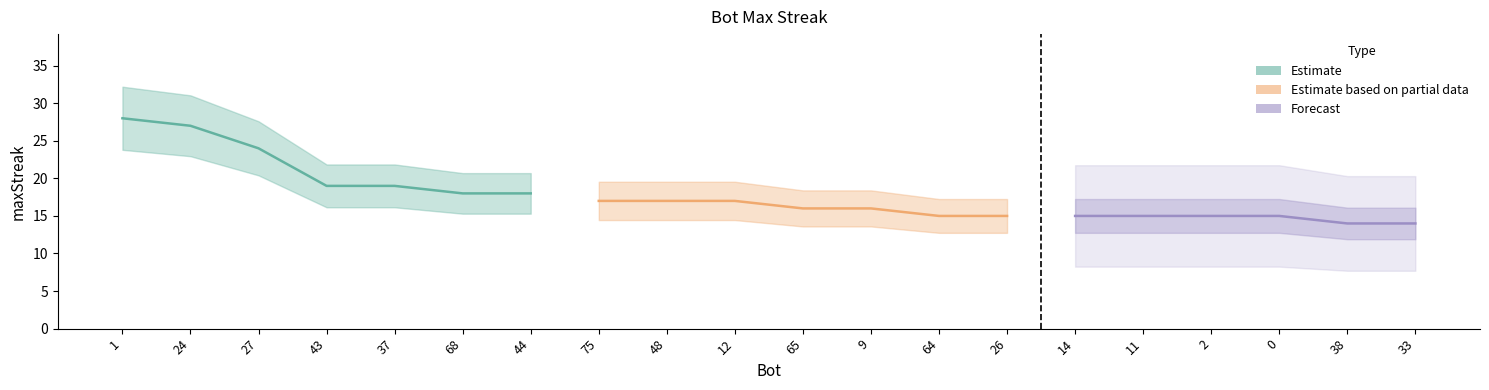

Which has a higher value, 64 or 43?

43